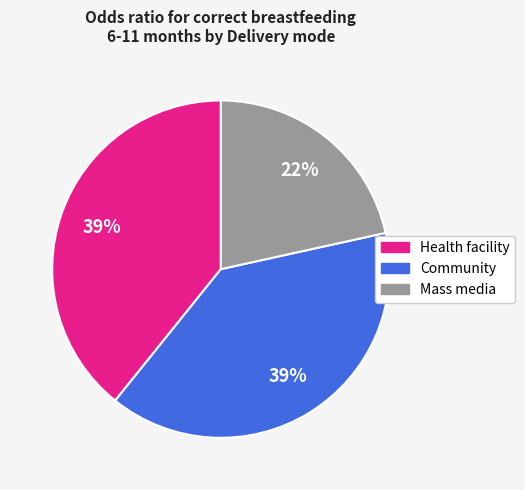

Combined, do Health facility and Mass media account for over 50%?

Yes